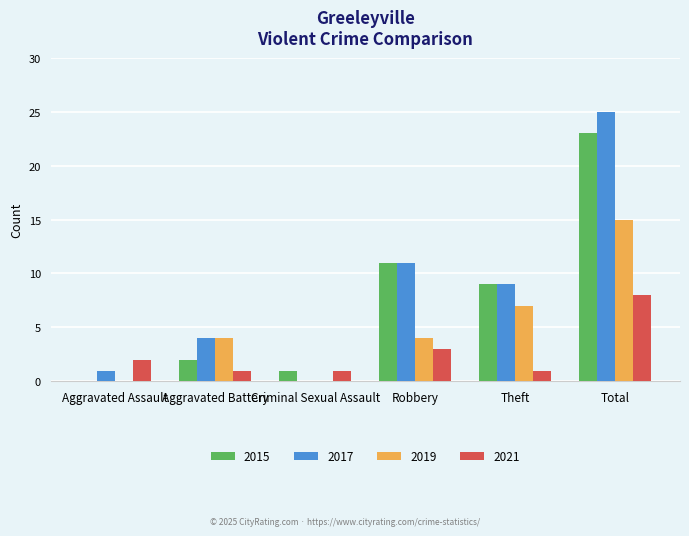

What is the sum of all 2017 values?

50